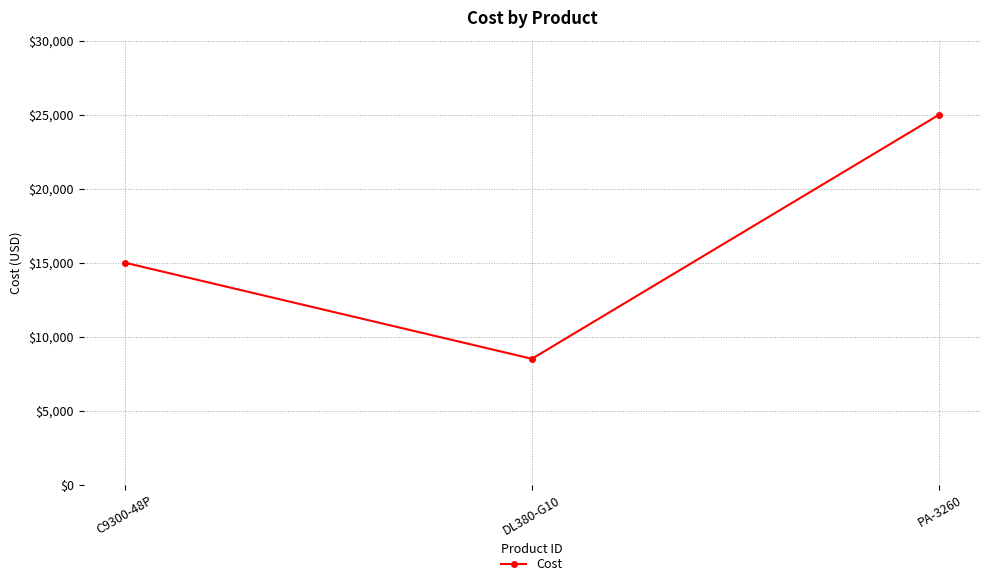

Does the chart have visible grid lines?

Yes